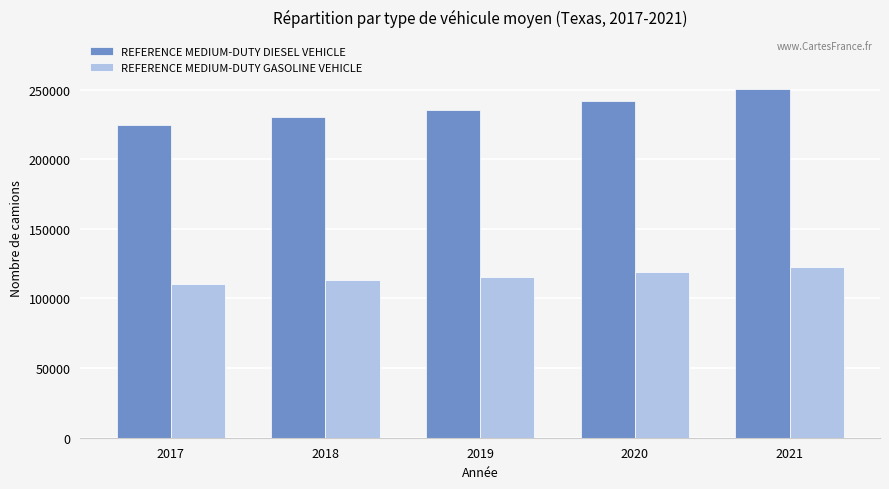

What is the value of the REFERENCE MEDIUM-DUTY GASOLINE VEHICLE bar at the 3rd from the left?

115451.0